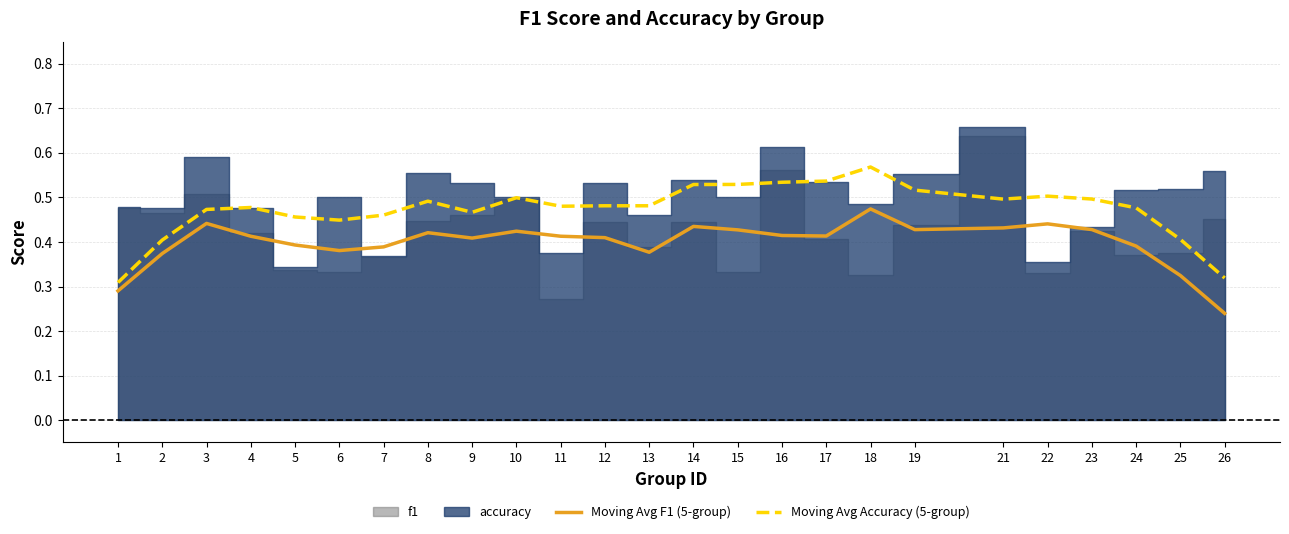

True or false: Moving Avg Accuracy (5-group) and Moving Avg F1 (5-group) intersect in this chart.

False